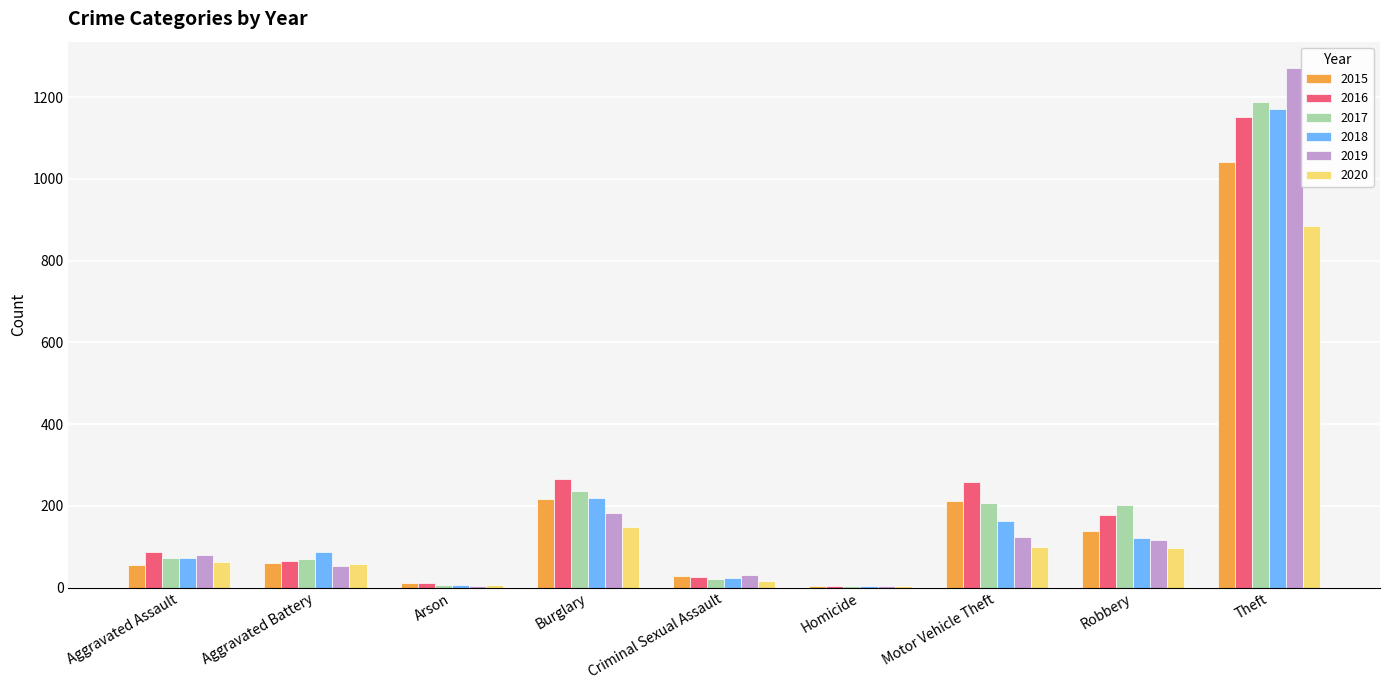

Which category has the highest value in the 2019 series?

Theft